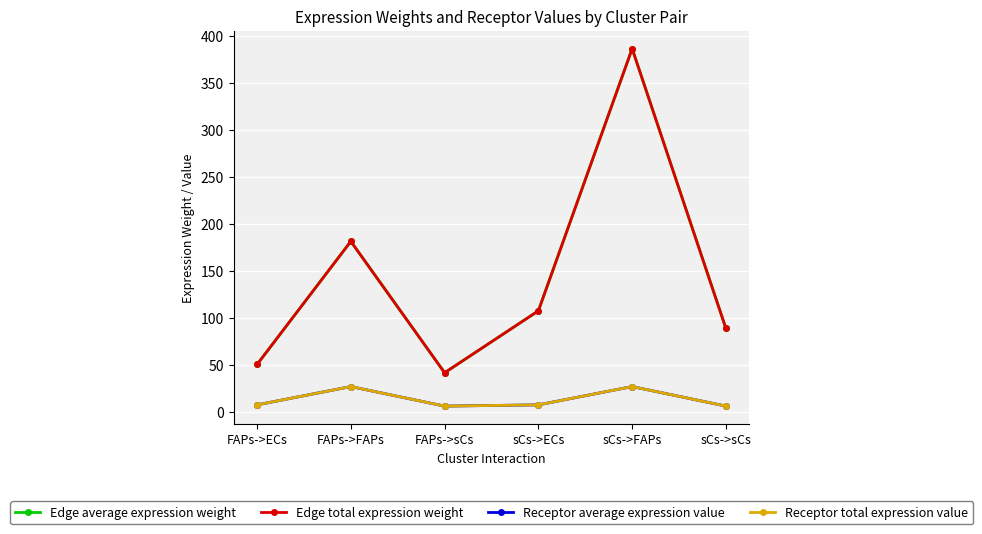

Between FAPs->FAPs and sCs->ECs, which is larger?

FAPs->FAPs